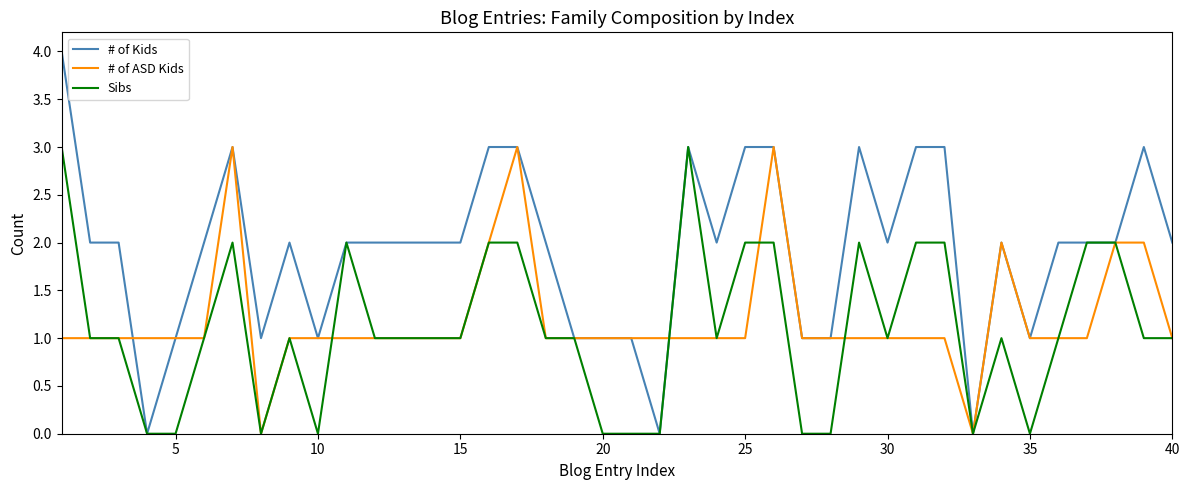

What is the greatest value displayed?

4